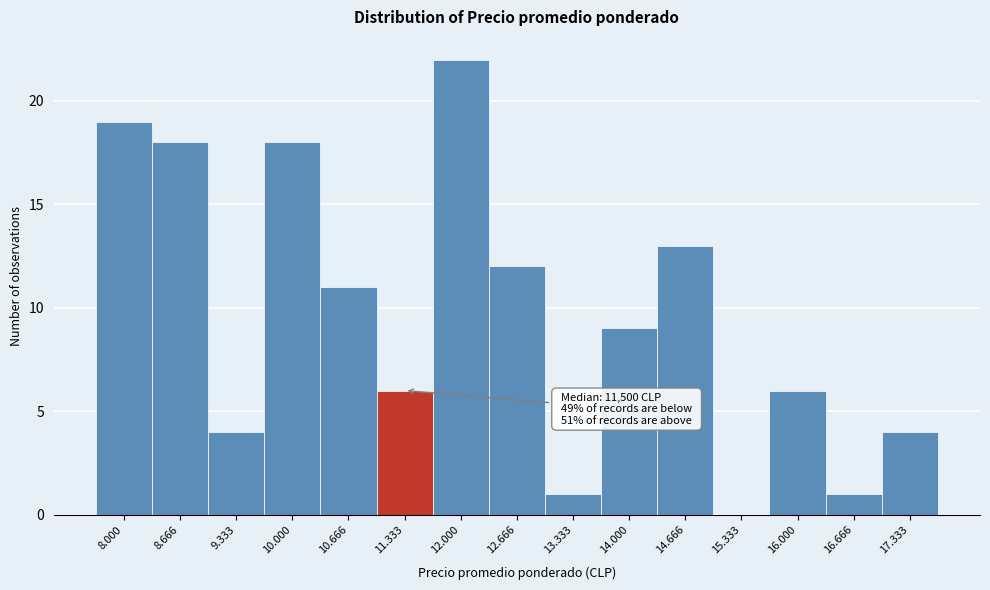

Reading left to right, extract all data points from this chart.

8.000=19	8.666=18	9.333=4	10.000=18	10.666=11	11.333=6	12.000=22	12.666=12	13.333=1	14.000=9	14.666=13	15.333=0	16.000=6	16.666=1	17.333=4